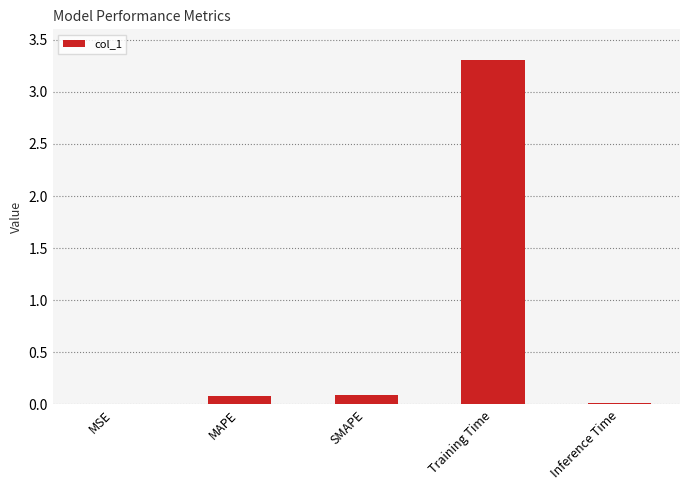

Which has a higher value, MSE or SMAPE?

SMAPE